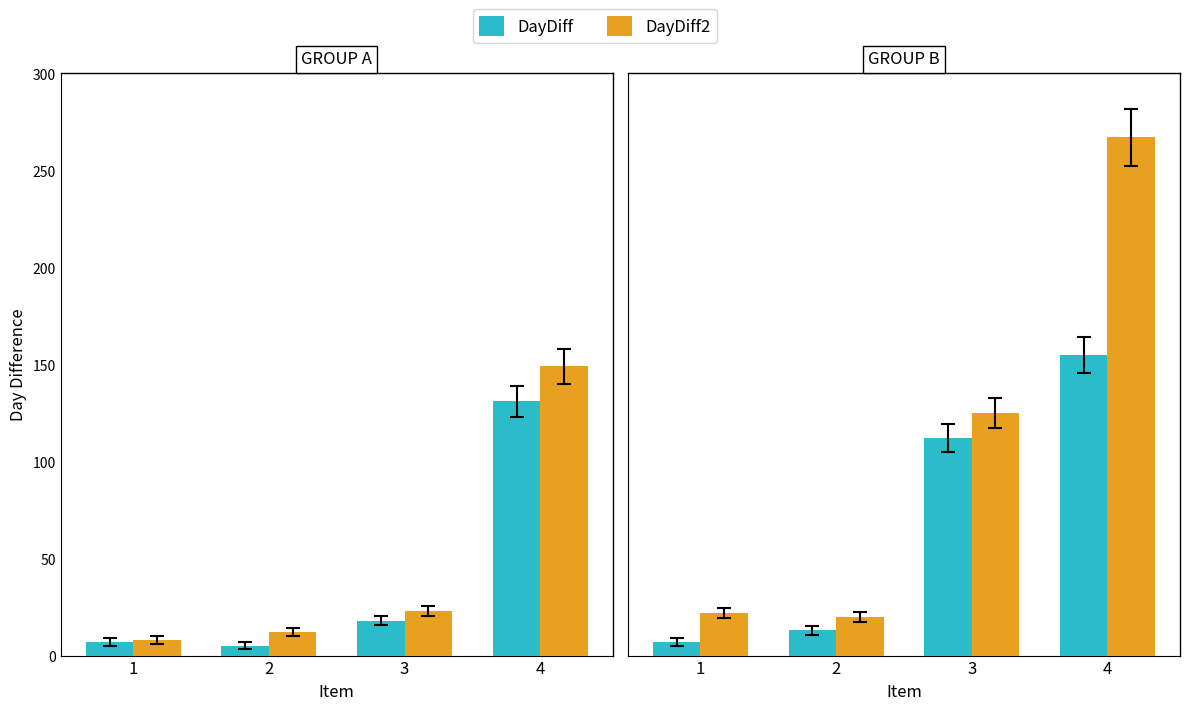

Where does the DayDiff series first go above 112?

4